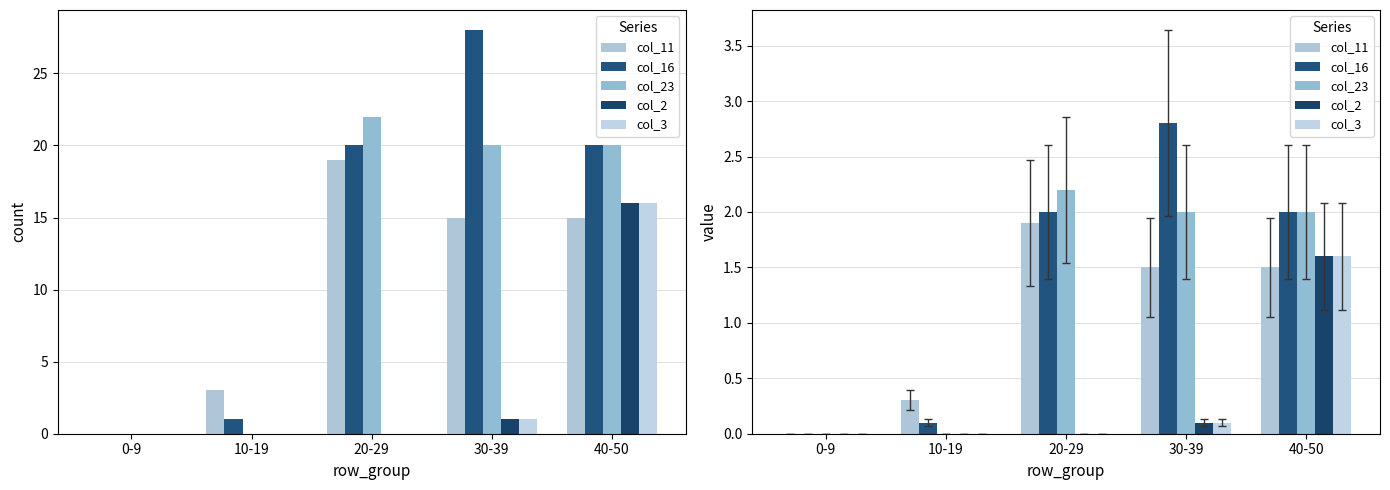

Rank the categories by col_11 value from highest to lowest.

20-29, 30-39, 40-50, 10-19, 0-9